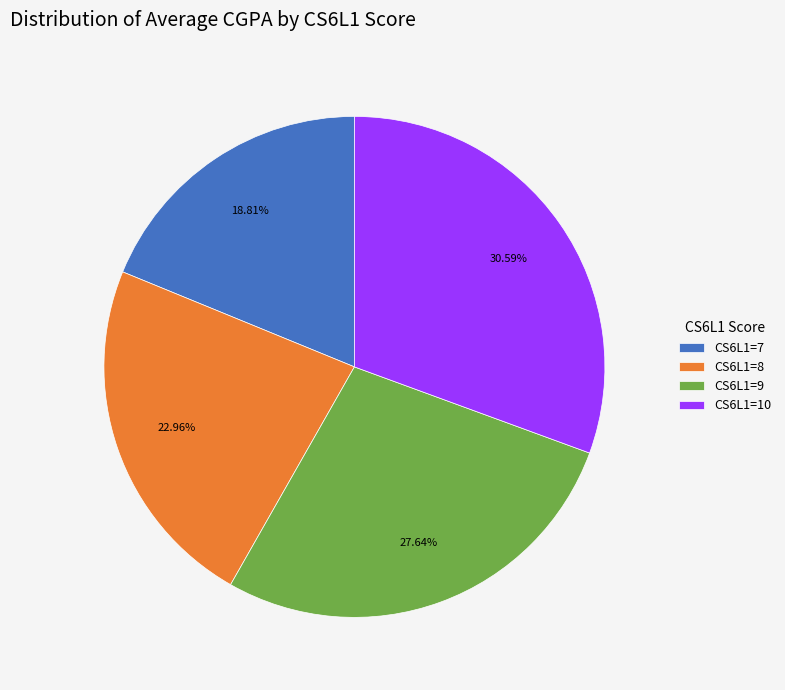

Rank the categories by value from lowest to highest.

CS6L1=7, CS6L1=8, CS6L1=9, CS6L1=10